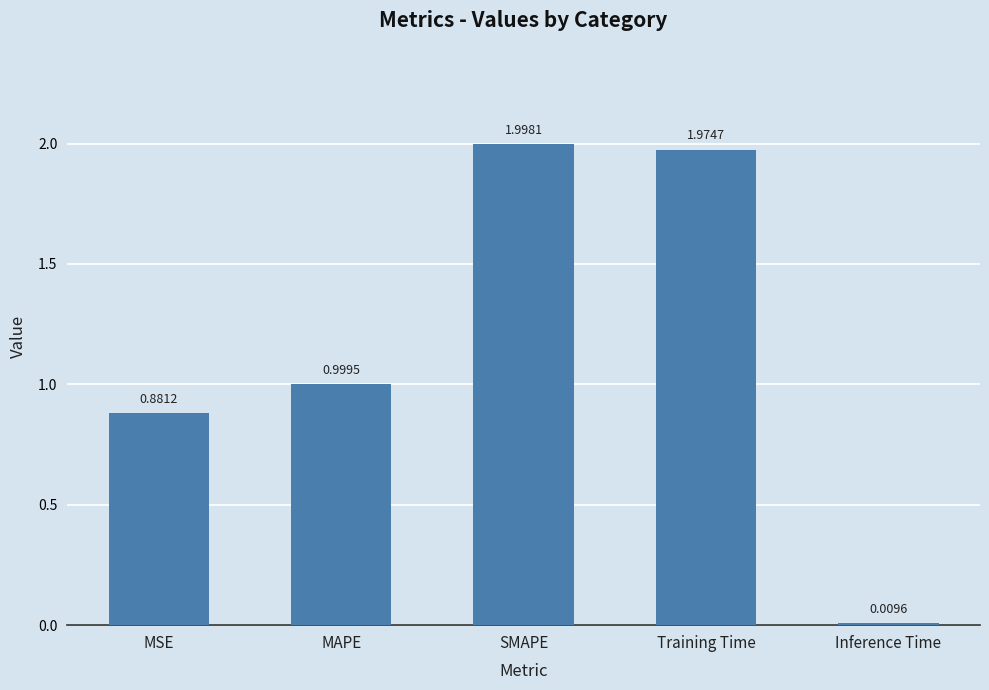

What is the label of the 1st bar from the left?

MSE